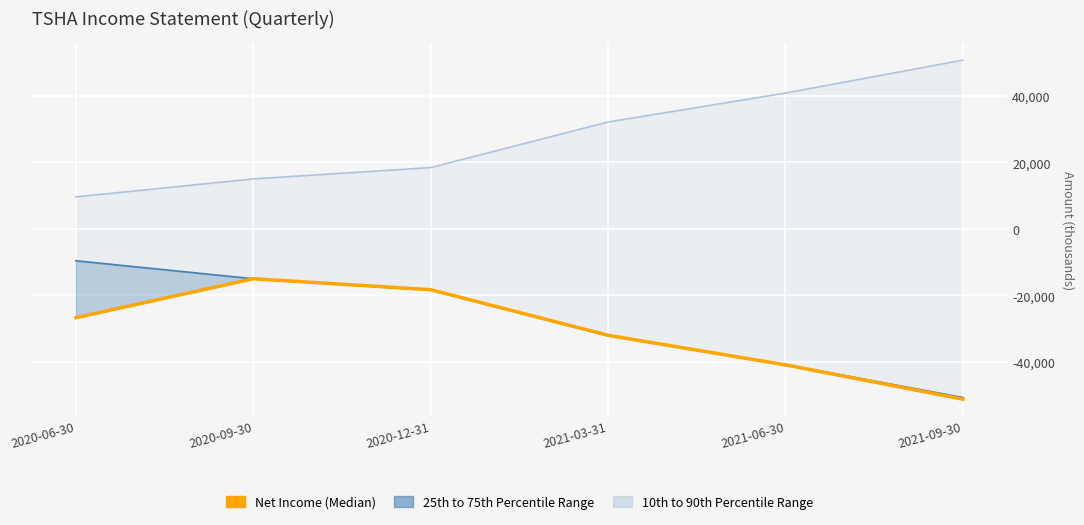

What is the total value across all series at 2020-12-31?

-18300